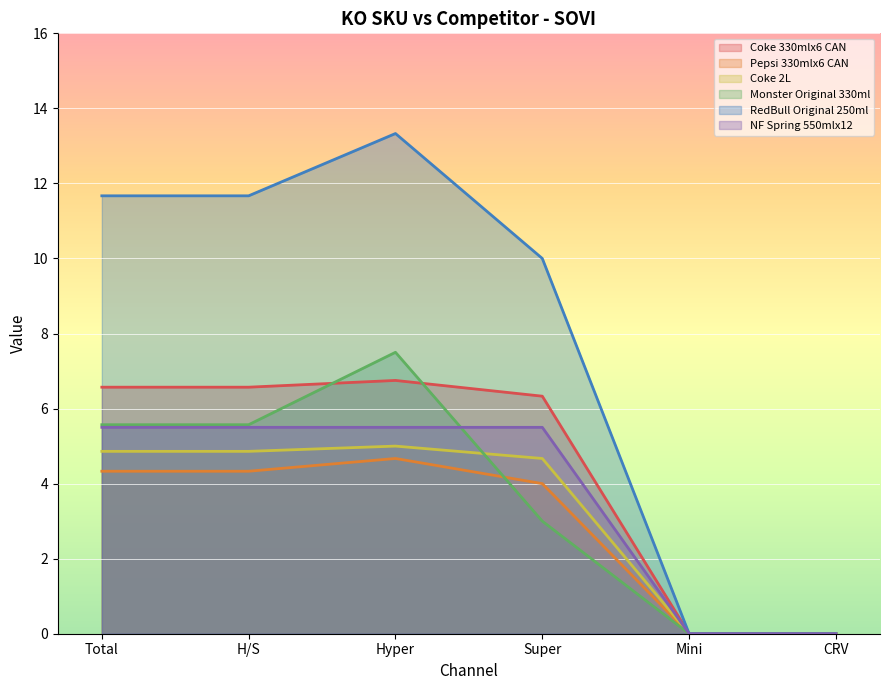

Which series has the largest total across all categories?

RedBull Original 250ml